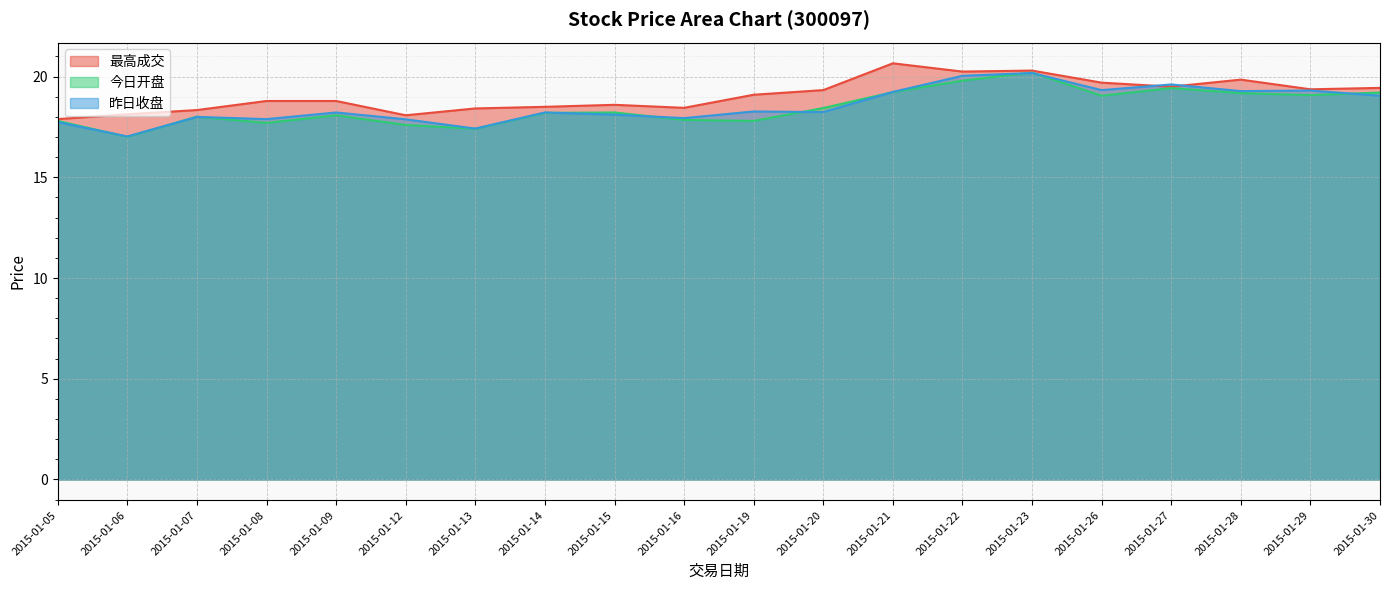

True or false: 昨日收盘 and 最高成交 cross at least once.

True